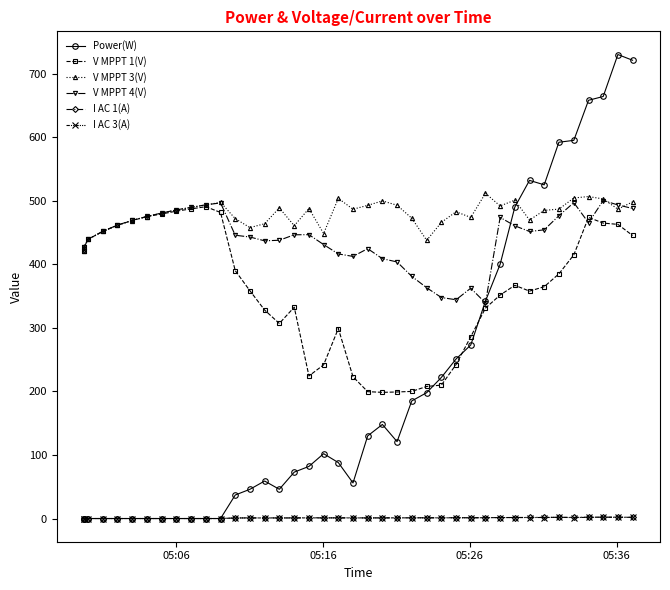

What are all the series names shown in the legend?

Power(W), V MPPT 1(V), V MPPT 3(V), V MPPT 4(V), I AC 1(A), I AC 3(A)